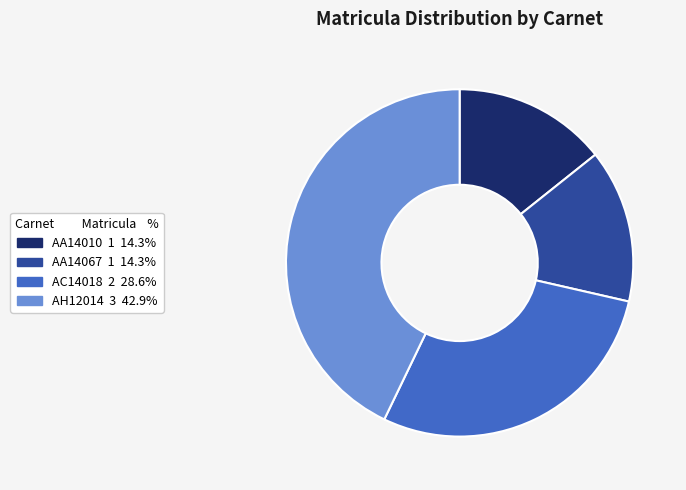

True or false: AC14018 accounts for 29% of the total.

True